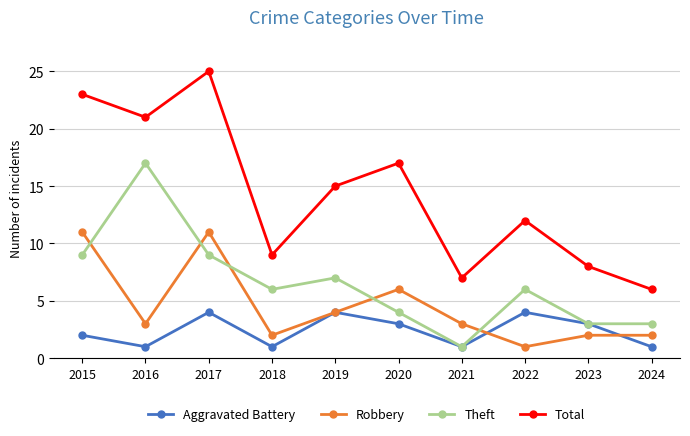

What is the total value across all series at 2019?

30